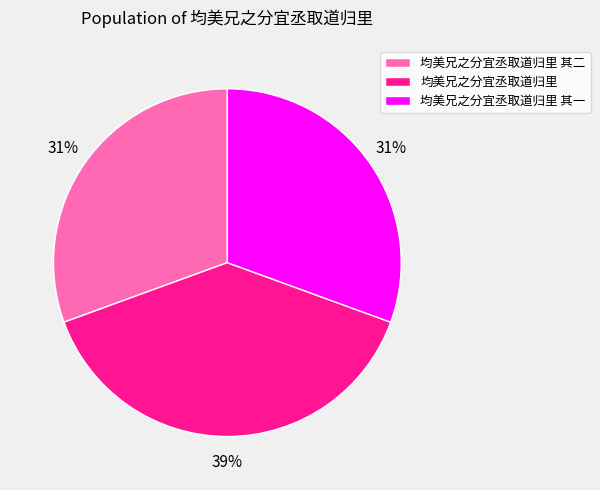

True or false: 均美兄之分宜丞取道归里 其二 accounts for 19% of the total.

False